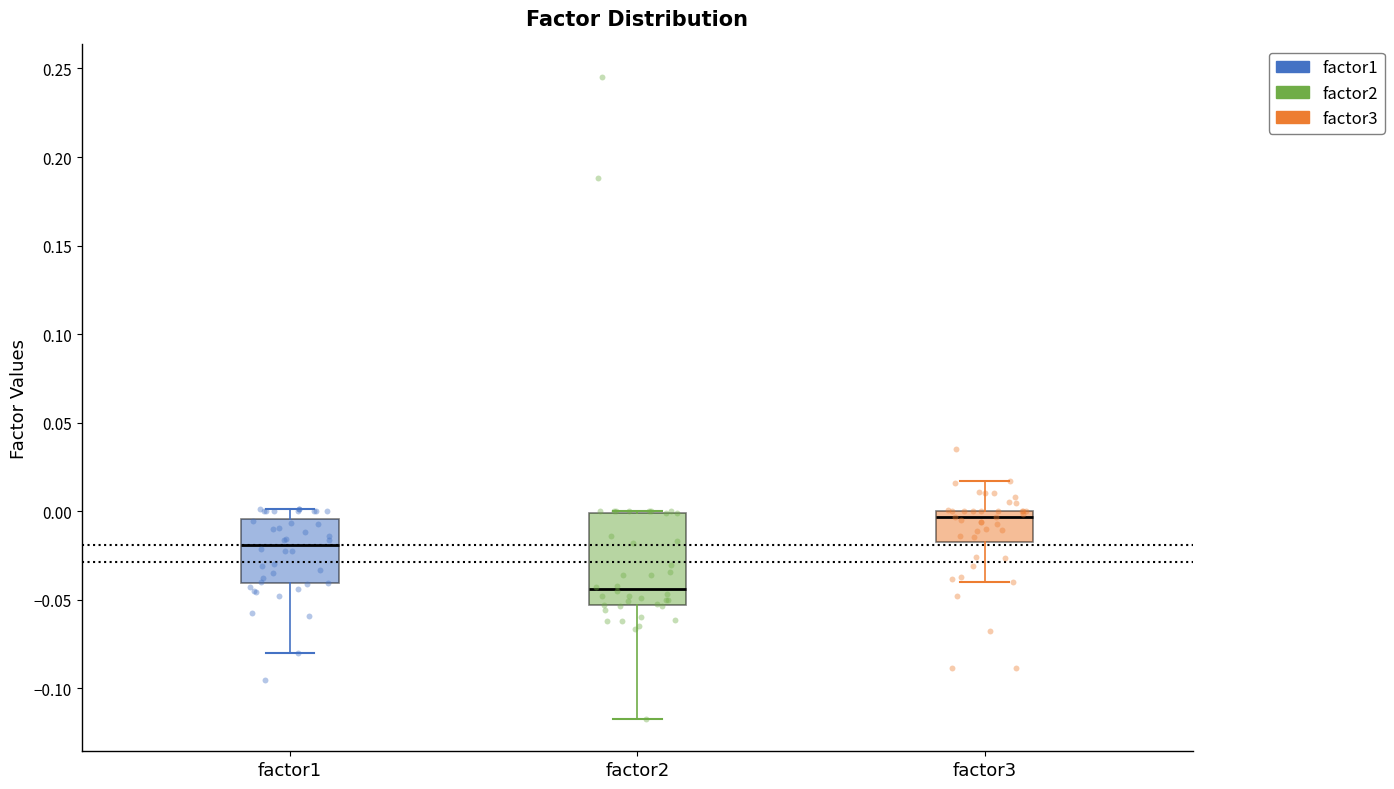

Where does the upper whisker of the box for factor1 end on the y-axis? The values are not printed on the chart, so give them approximately, as read against the axis.

0.000